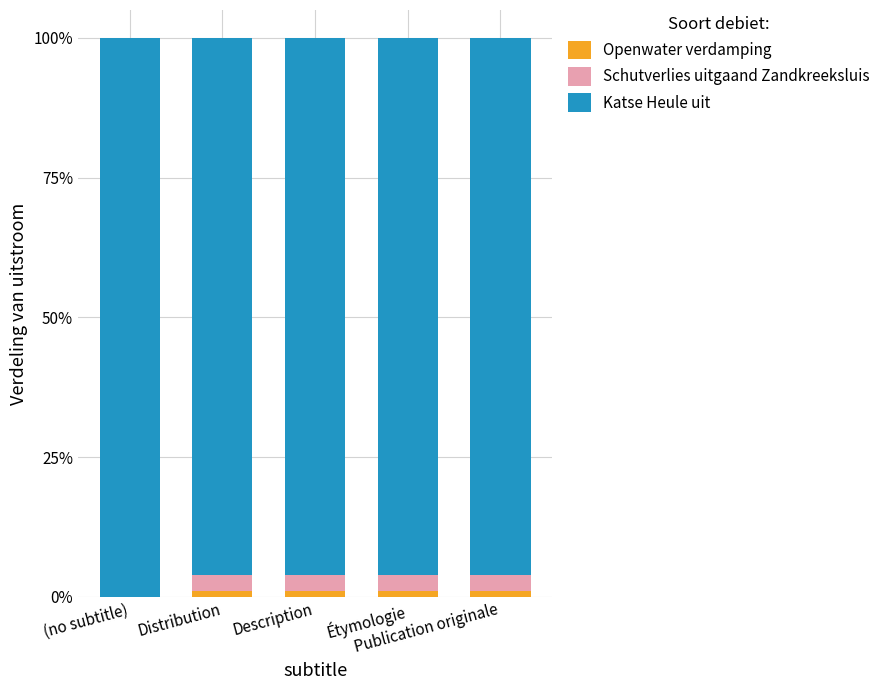

Which series has the widest spread of values?

Katse Heule uit